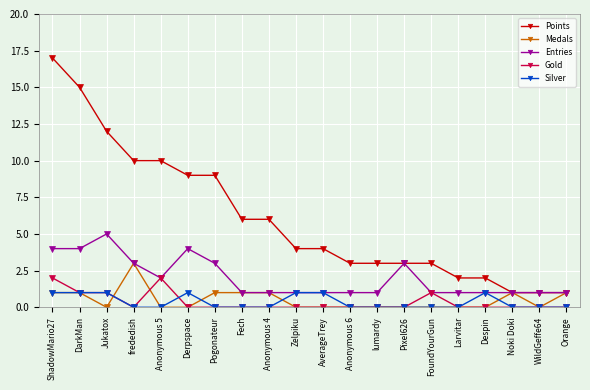

At which category is the sum across all series the highest?

ShadowMario27